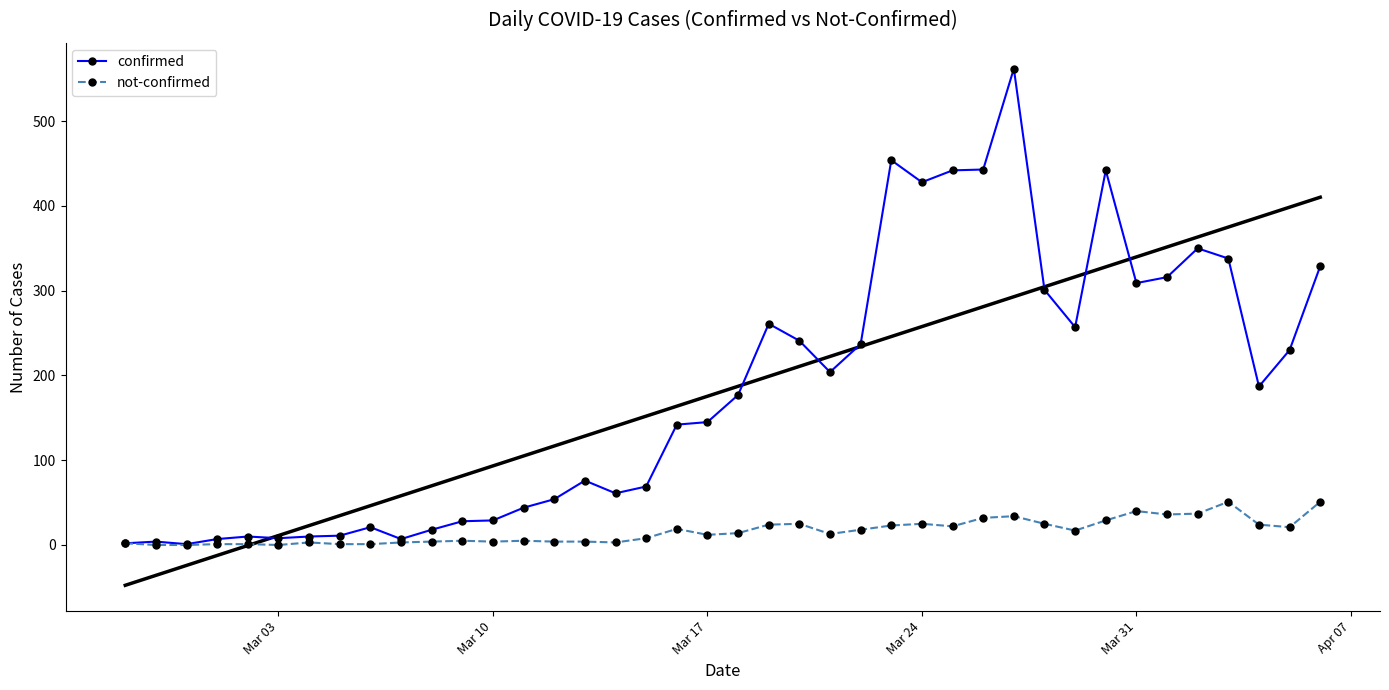

The confirmed series shows 165 at Mar 24. True or false?

False